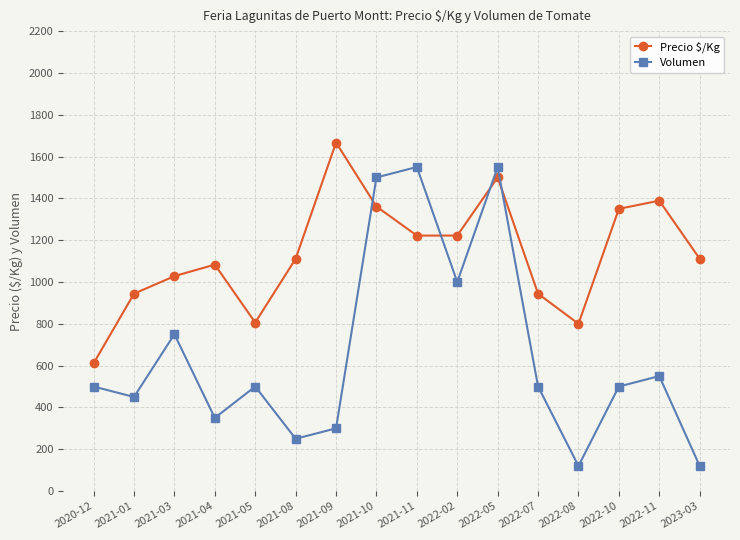

How many lines are shown in the chart?

2